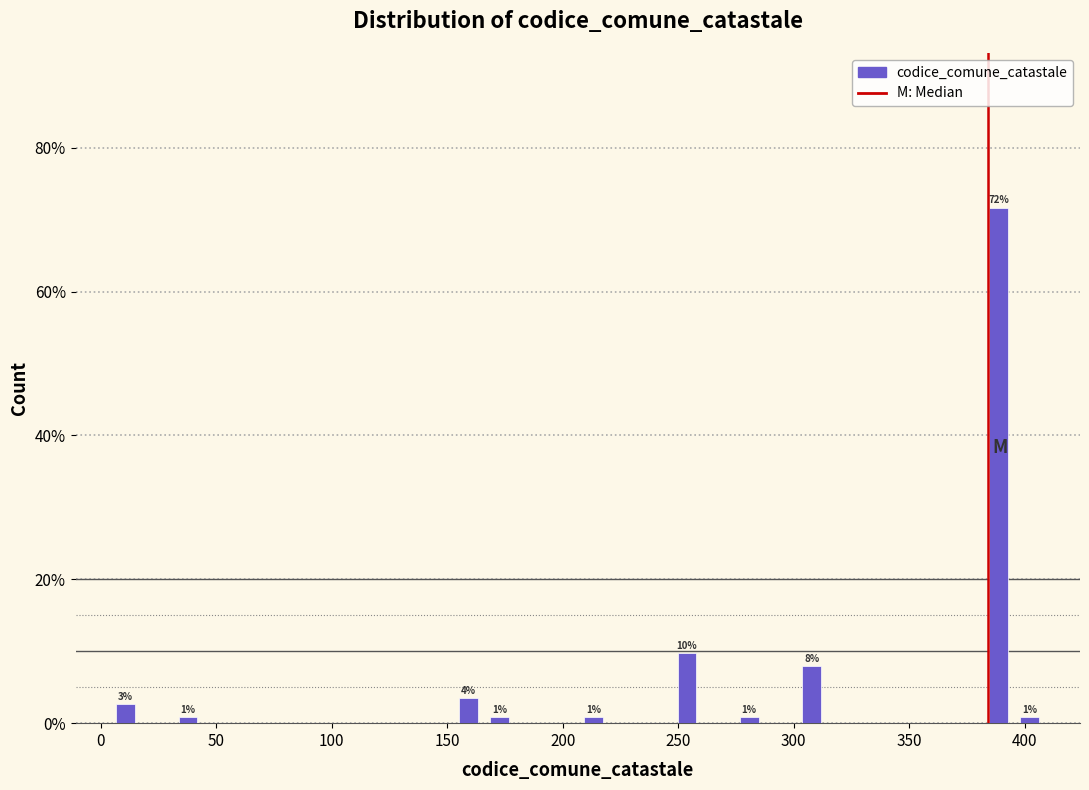

Around what value on the x-axis is the tallest bar? Give the approximate position of its centre, as read against the axis.

390